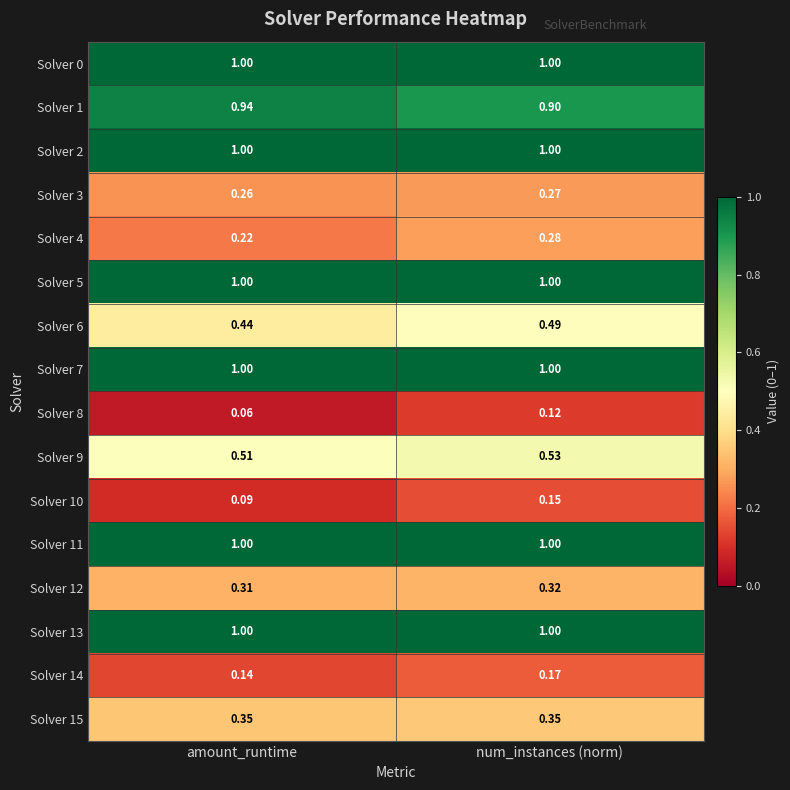

Which category has the lowest value in the Solver 4 series?

amount_runtime